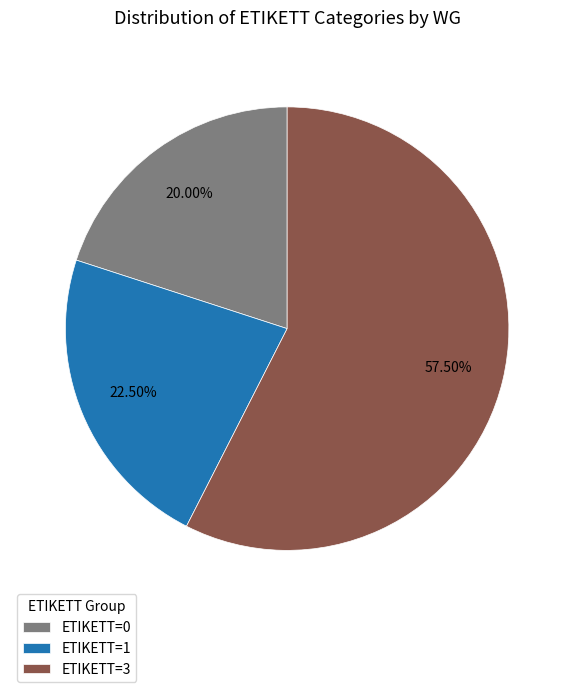

Which has a higher value, ETIKETT=0 or ETIKETT=1?

ETIKETT=1